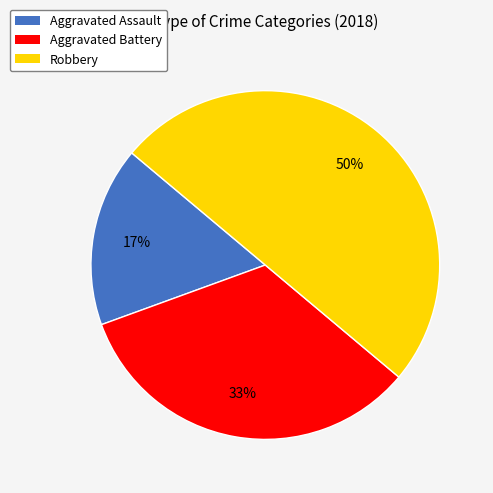

Does Aggravated Battery account for over 50% of the chart?

No